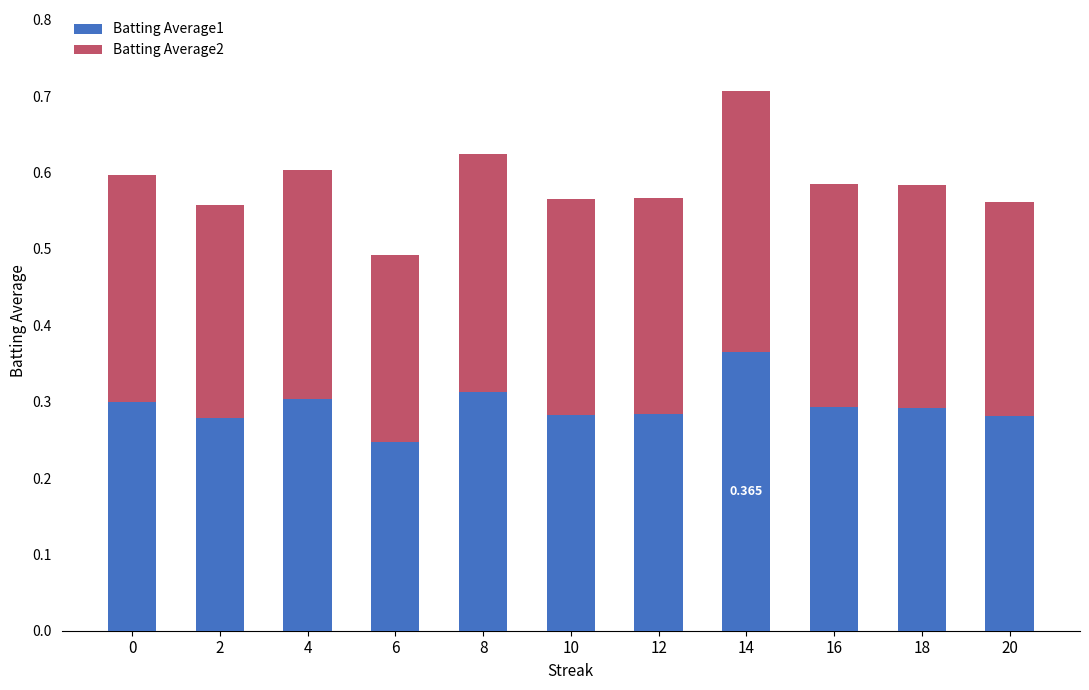

How many data points does each series have?

11